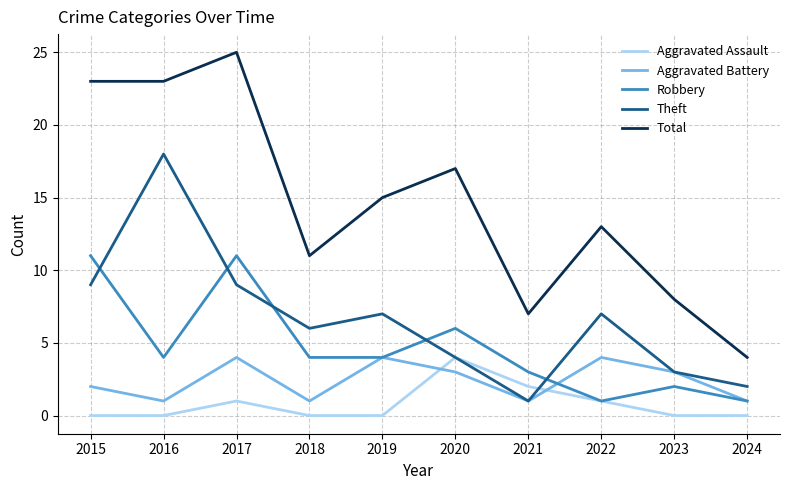

What is the approximate value of Aggravated Battery at 2020?

3